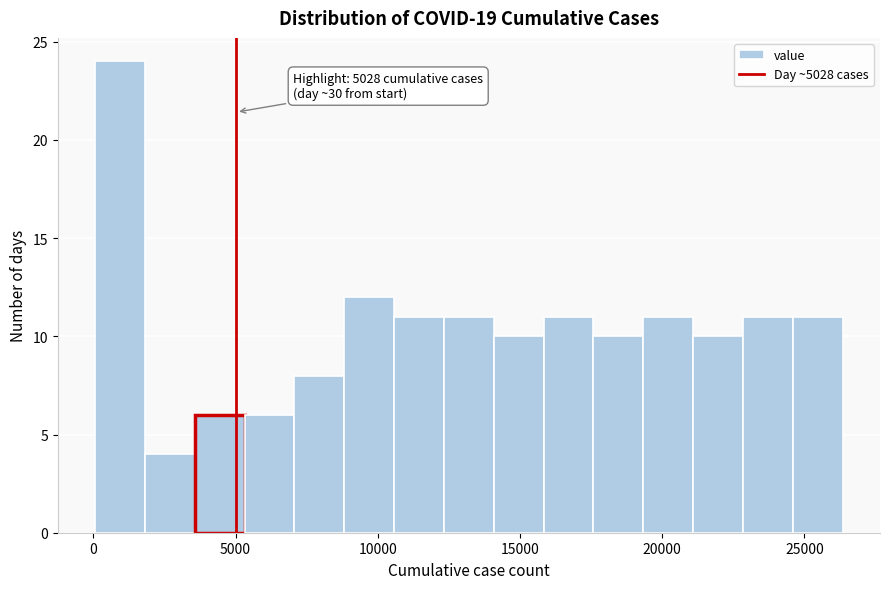

Around what value on the x-axis is the tallest bar? Give the approximate position of its centre, as read against the axis.

1000